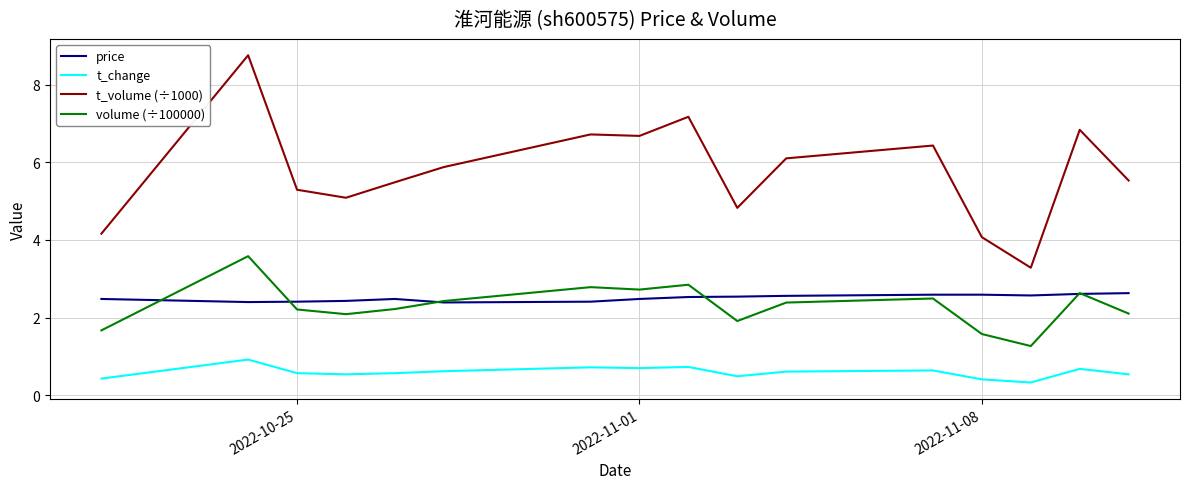

Rank the series by their maximum value, from lowest to highest.

t_change, price, volume (÷100000), t_volume (÷1000)